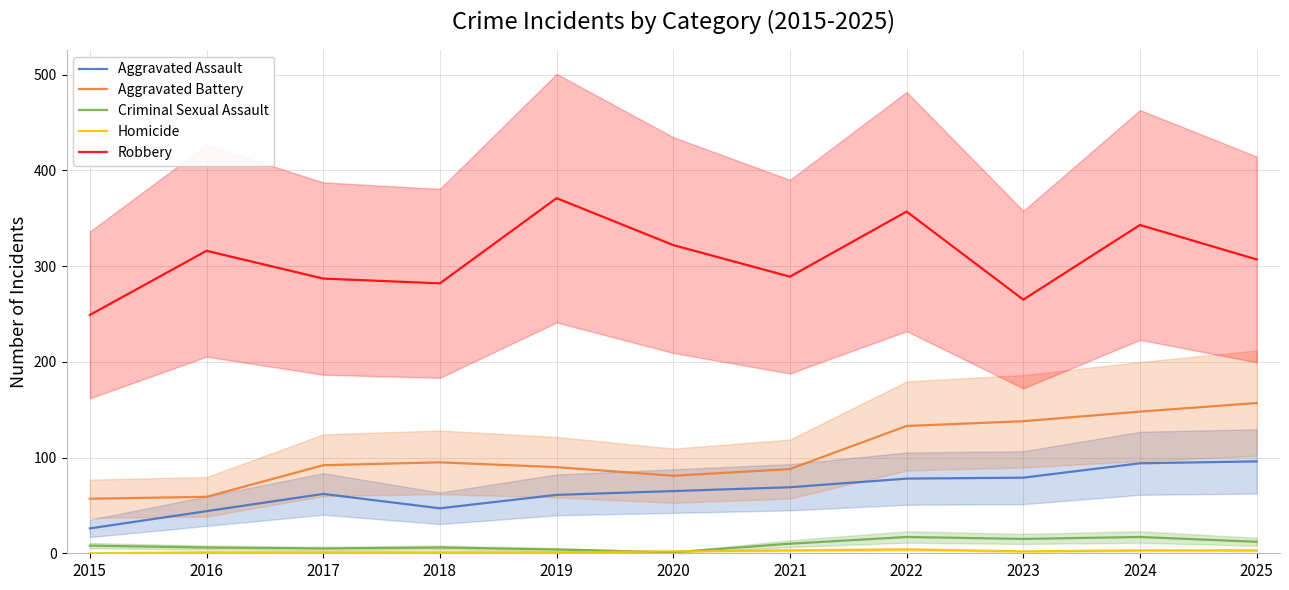

True or false: Robbery has a value of 138 at 2022.

False